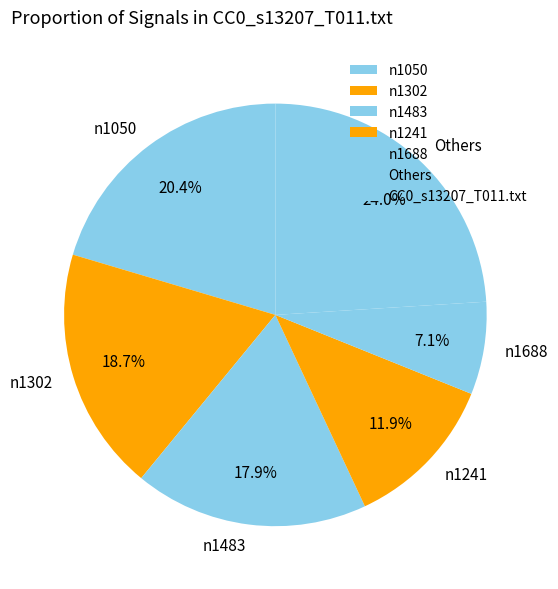

Approximately how many times larger is the value at n1241 compared to n1483?

0.7